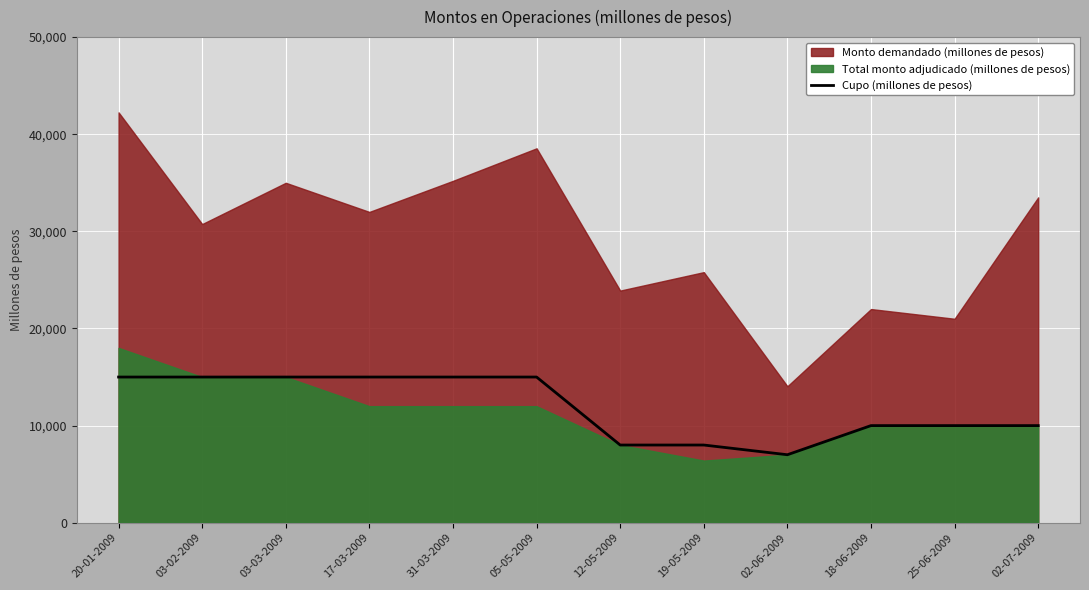

The Cupo (millones de pesos) series shows 14746 at 02-07-2009. True or false?

False